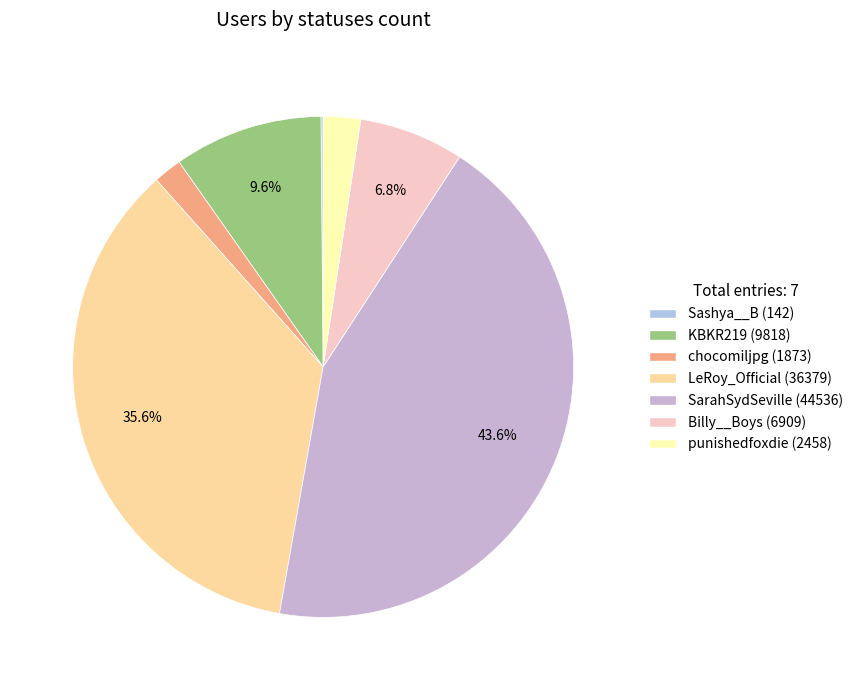

Rank the categories by value from lowest to highest.

Sashya__B, chocomiljpg, punishedfoxdie, Billy__Boys, KBKR219, LeRoy_Official, SarahSydSeville